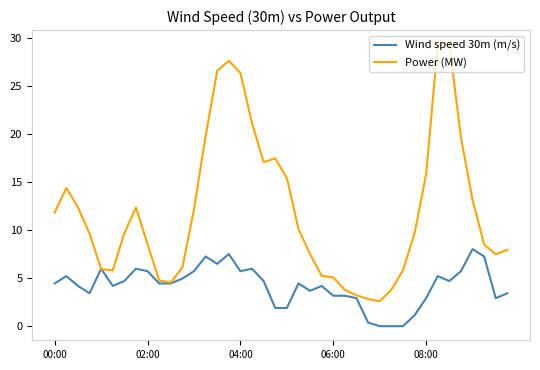

Which series has the largest range (max minus min)?

Power (MW)